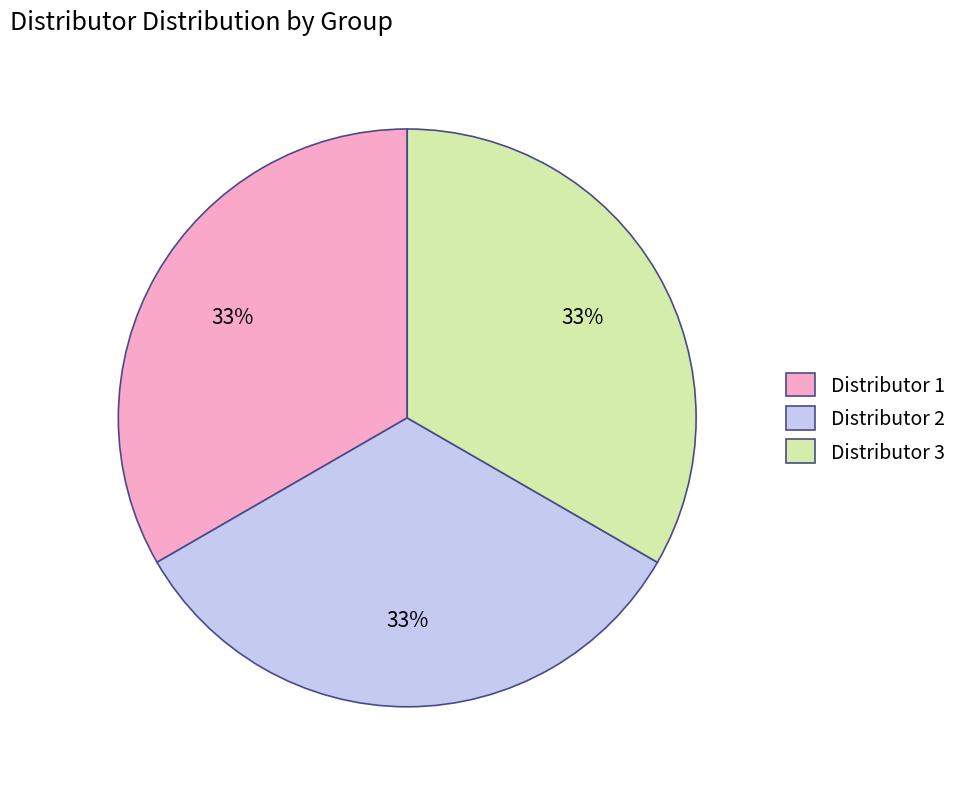

Approximately how many times larger is the value at Distributor 1 compared to Distributor 3?

1.0